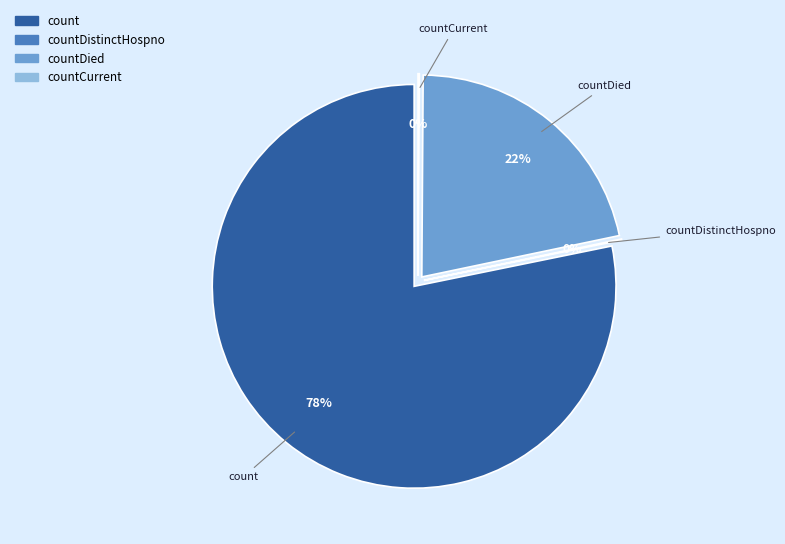

To the nearest percent, what is the difference between the countDied and count slice percentages?

57%